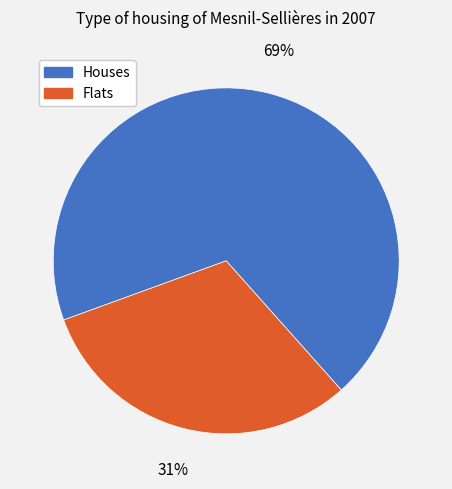

Is there a majority slice in this chart?

Yes